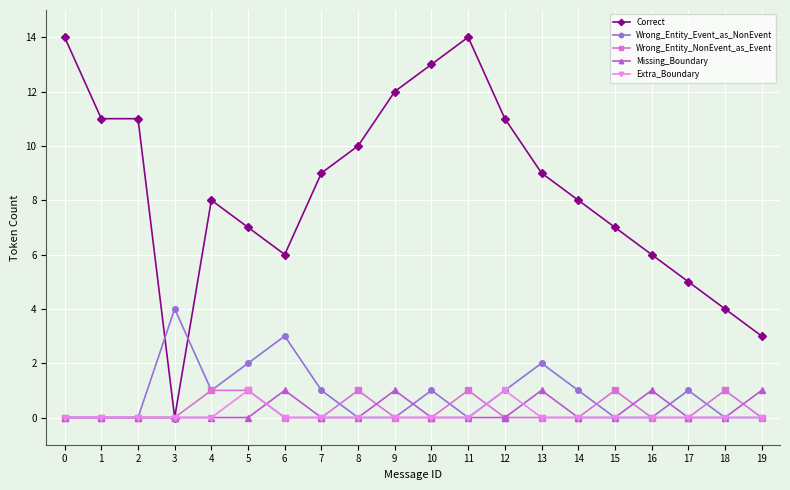

What is the maximum value for Correct?

14